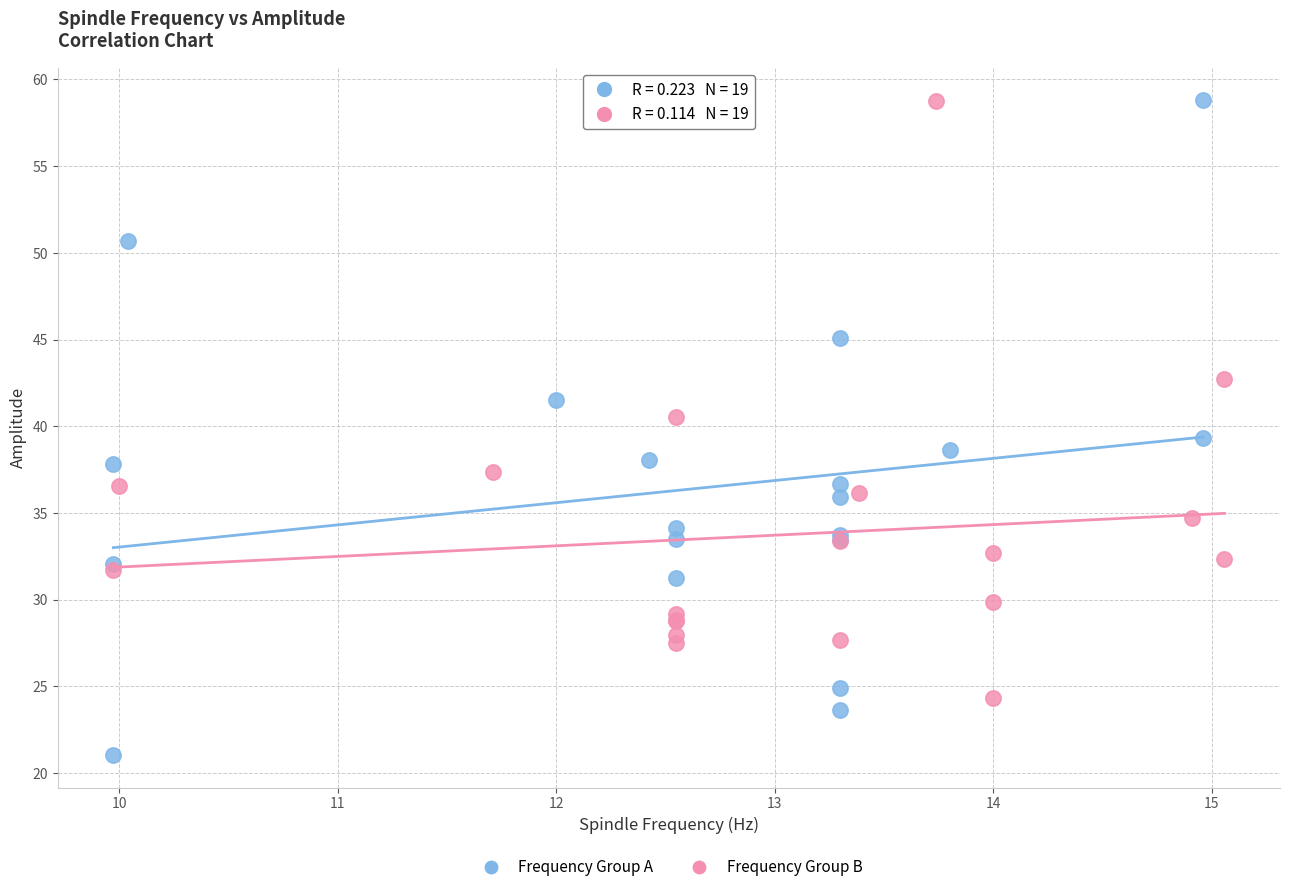

Which series reaches the minimum Y coordinate?

Frequency Group A